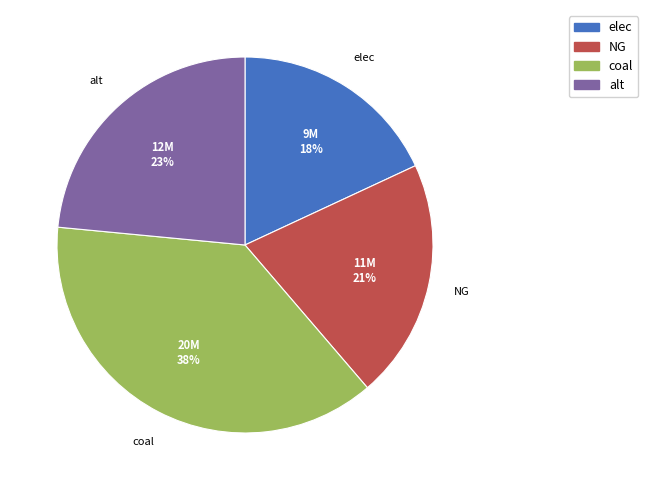

To the nearest percent, what is the difference between the NG and coal slice percentages?

17%